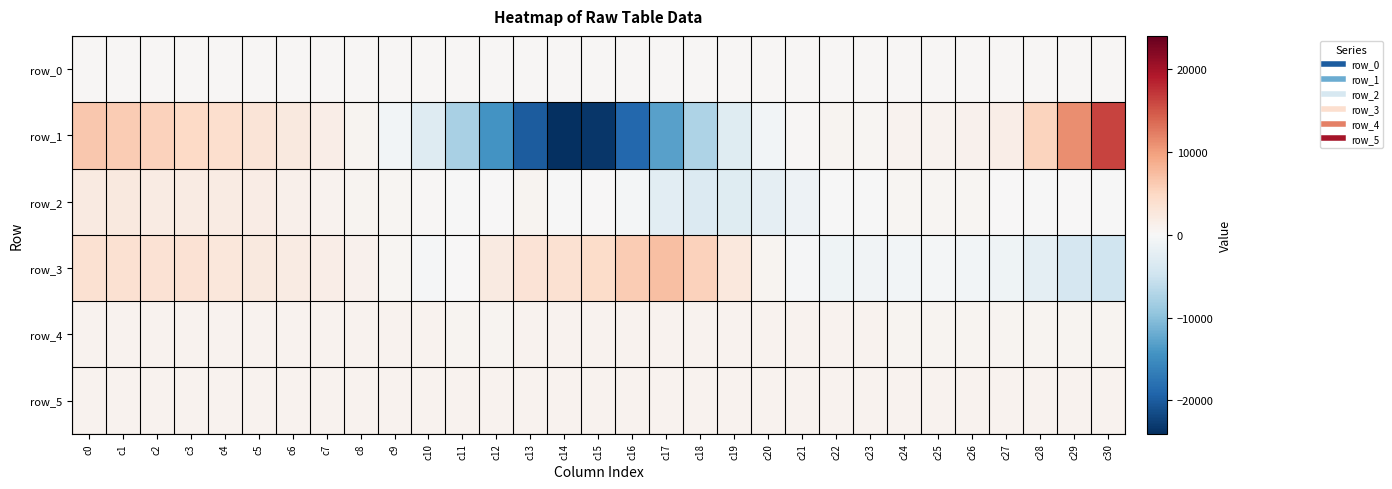

Which series changed the most between c0 and c18?

row_1